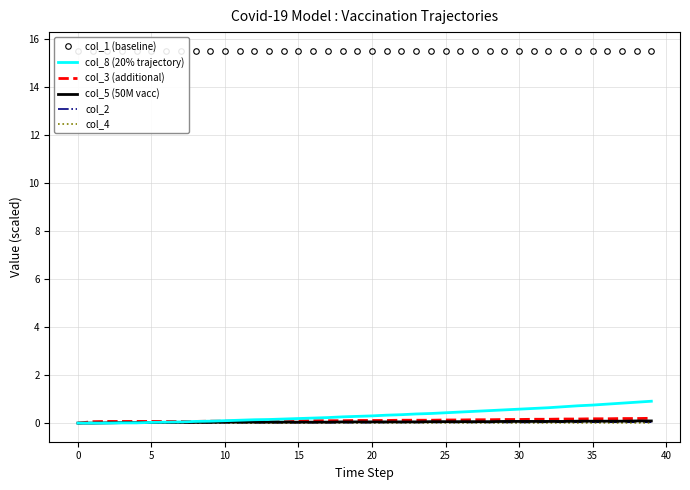

Does the chart have visible grid lines?

Yes